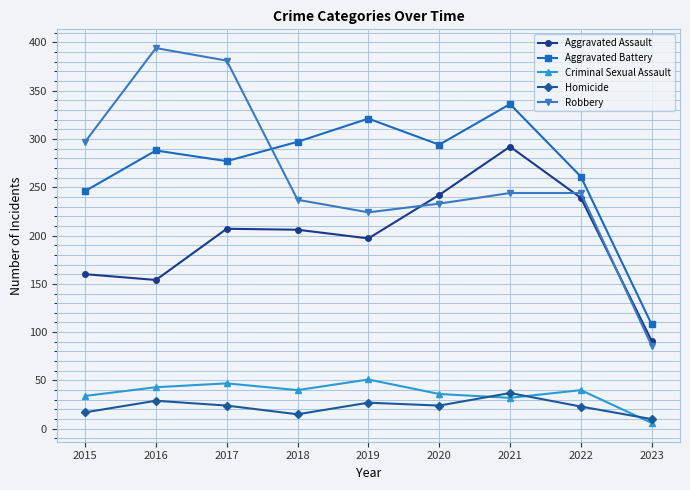

Which series changed the most between 2017 and 2018?

Robbery